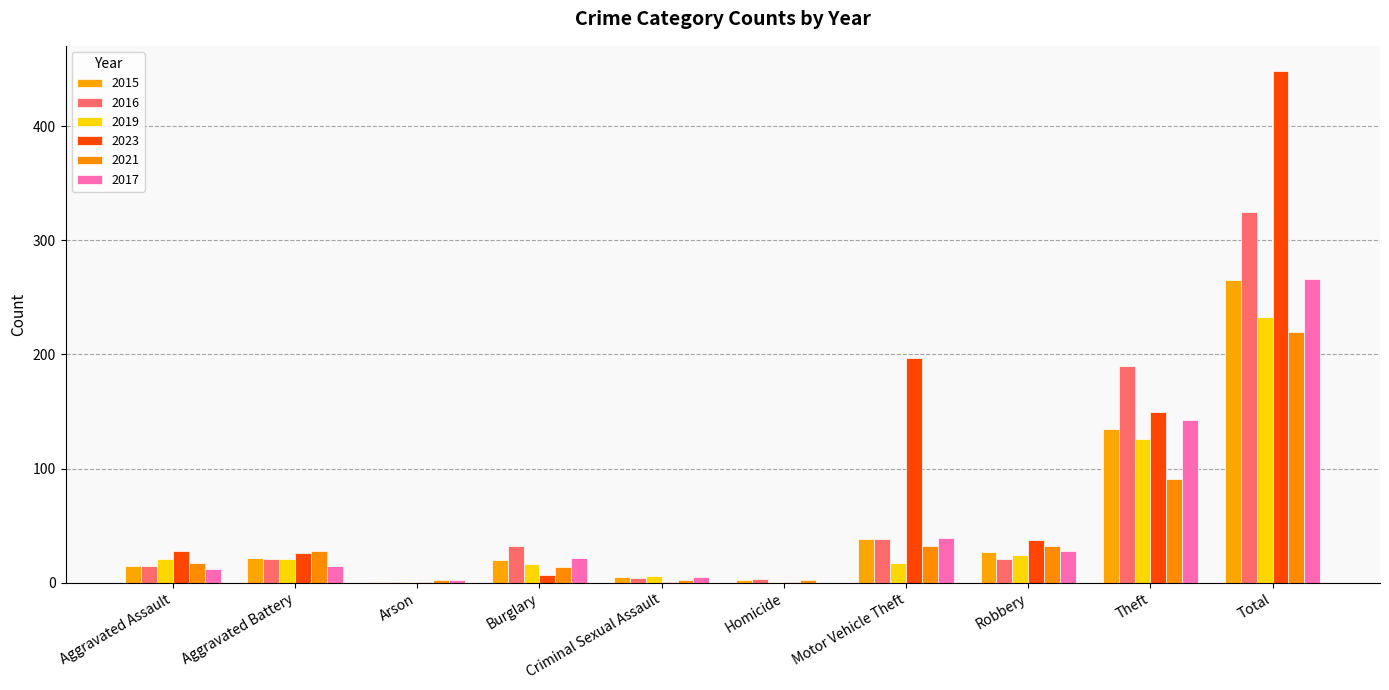

Reading left to right, transcribe all the data shown in this chart.

2015: Aggravated Assault=15	Aggravated Battery=22	Arson=1	Burglary=20	Criminal Sexual Assault=5	Homicide=2	Motor Vehicle Theft=38	Robbery=27	Theft=135	Total=265
2016: Aggravated Assault=15	Aggravated Battery=21	Arson=1	Burglary=32	Criminal Sexual Assault=4	Homicide=3	Motor Vehicle Theft=38	Robbery=21	Theft=190	Total=325
2019: Aggravated Assault=21	Aggravated Battery=21	Arson=1	Burglary=16	Criminal Sexual Assault=6	Homicide=1	Motor Vehicle Theft=17	Robbery=24	Theft=126	Total=233
2023: Aggravated Assault=28	Aggravated Battery=26	Arson=1	Burglary=7	Criminal Sexual Assault=1	Homicide=1	Motor Vehicle Theft=197	Robbery=37	Theft=150	Total=448
2021: Aggravated Assault=17	Aggravated Battery=28	Arson=2	Burglary=14	Criminal Sexual Assault=2	Homicide=2	Motor Vehicle Theft=32	Robbery=32	Theft=91	Total=220
2017: Aggravated Assault=12	Aggravated Battery=15	Arson=2	Burglary=22	Criminal Sexual Assault=5	Homicide=0	Motor Vehicle Theft=39	Robbery=28	Theft=143	Total=266